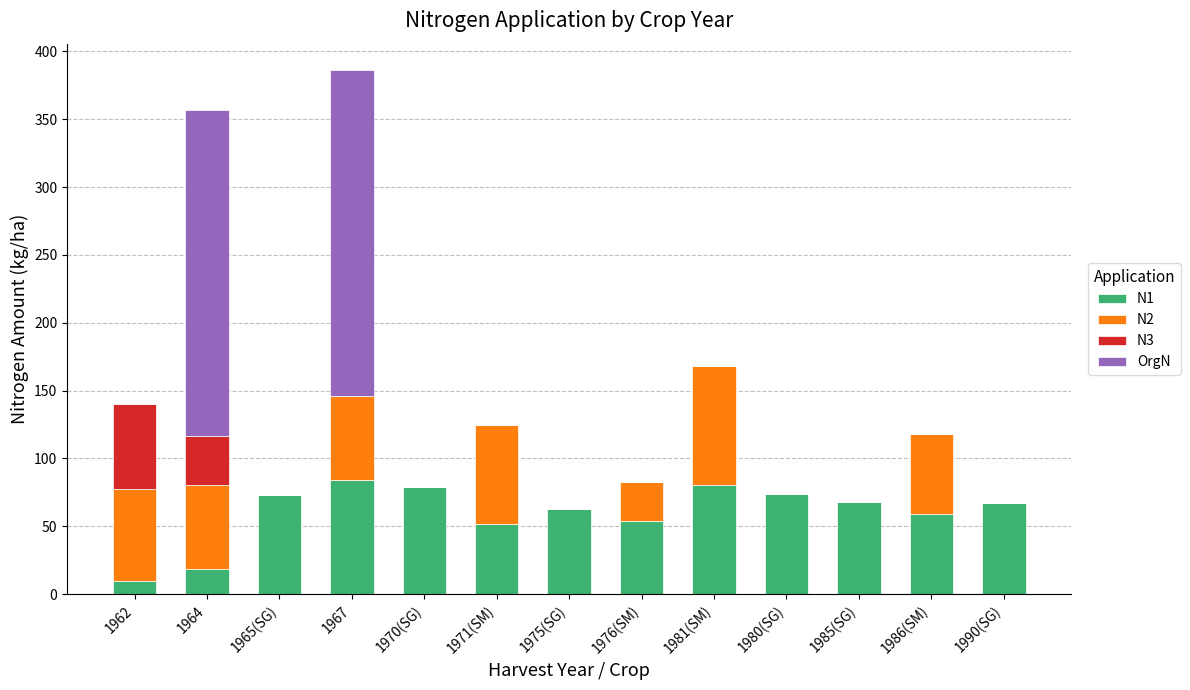

The N1 series shows 14.9 at 1980(SG). True or false?

False